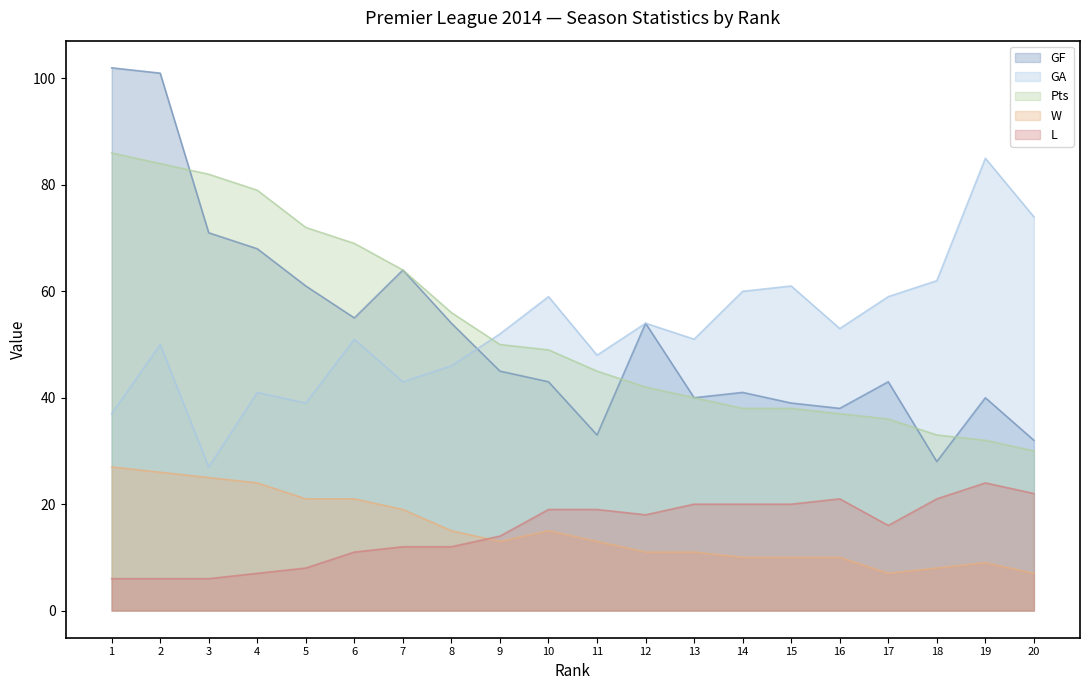

Rank the series at 5 from highest to lowest value.

Pts, GF, GA, W, L